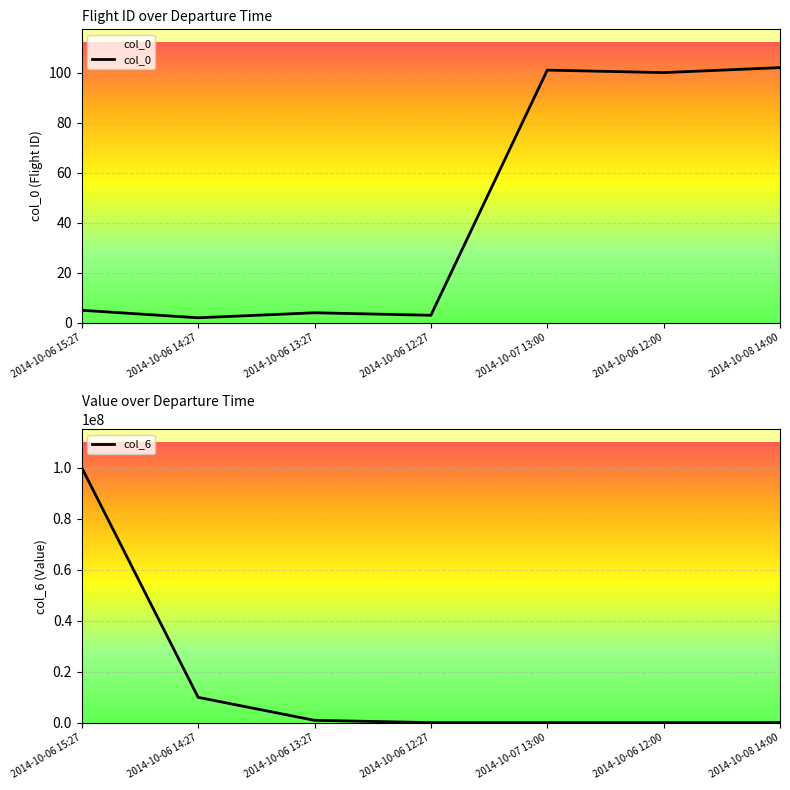

What is the sum of the col_6 values at 2014-10-07 13:00 and 2014-10-06 14:27?

10100000